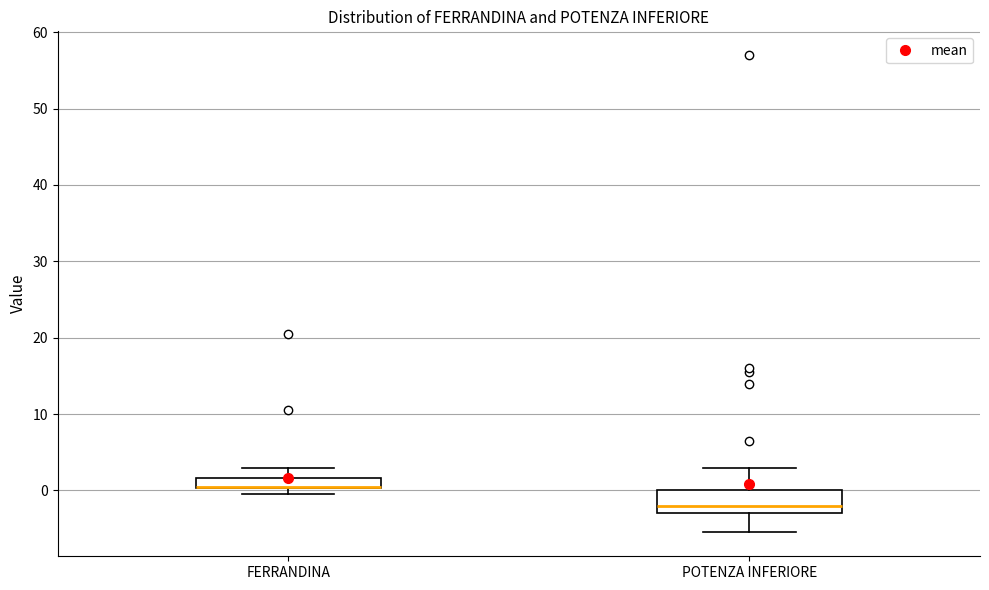

Comparing the boxes themselves (not the whiskers), which one is the tallest?

POTENZA INFERIORE